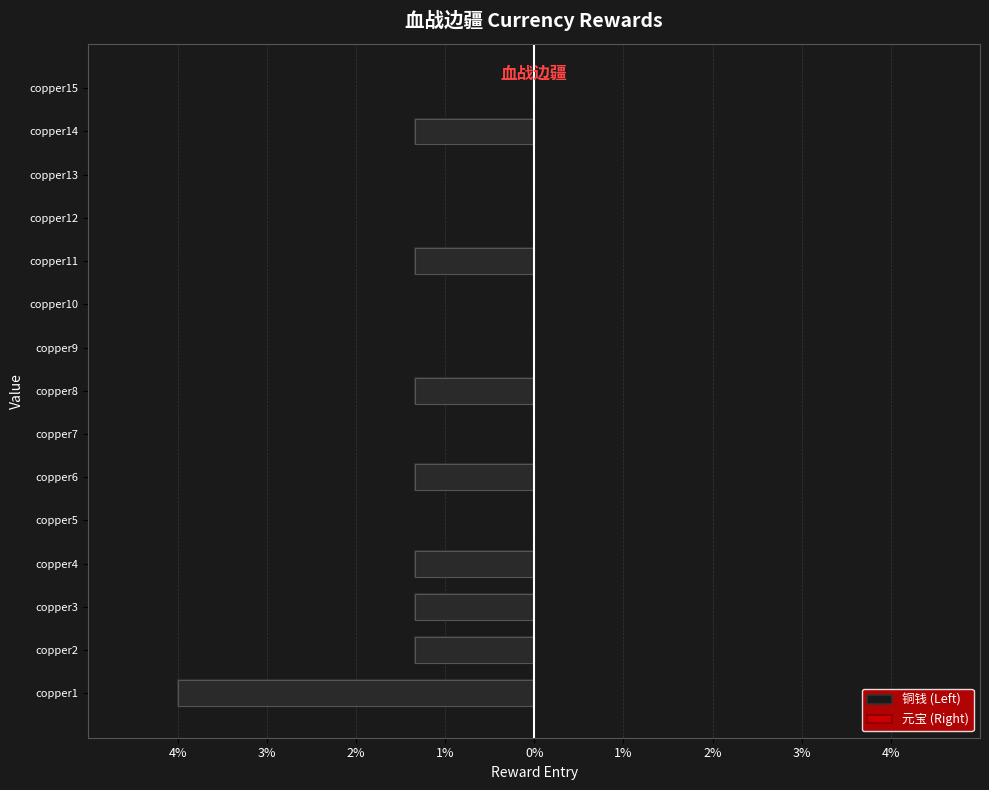

How many data points in 铜钱 (Left) are above -1?

7